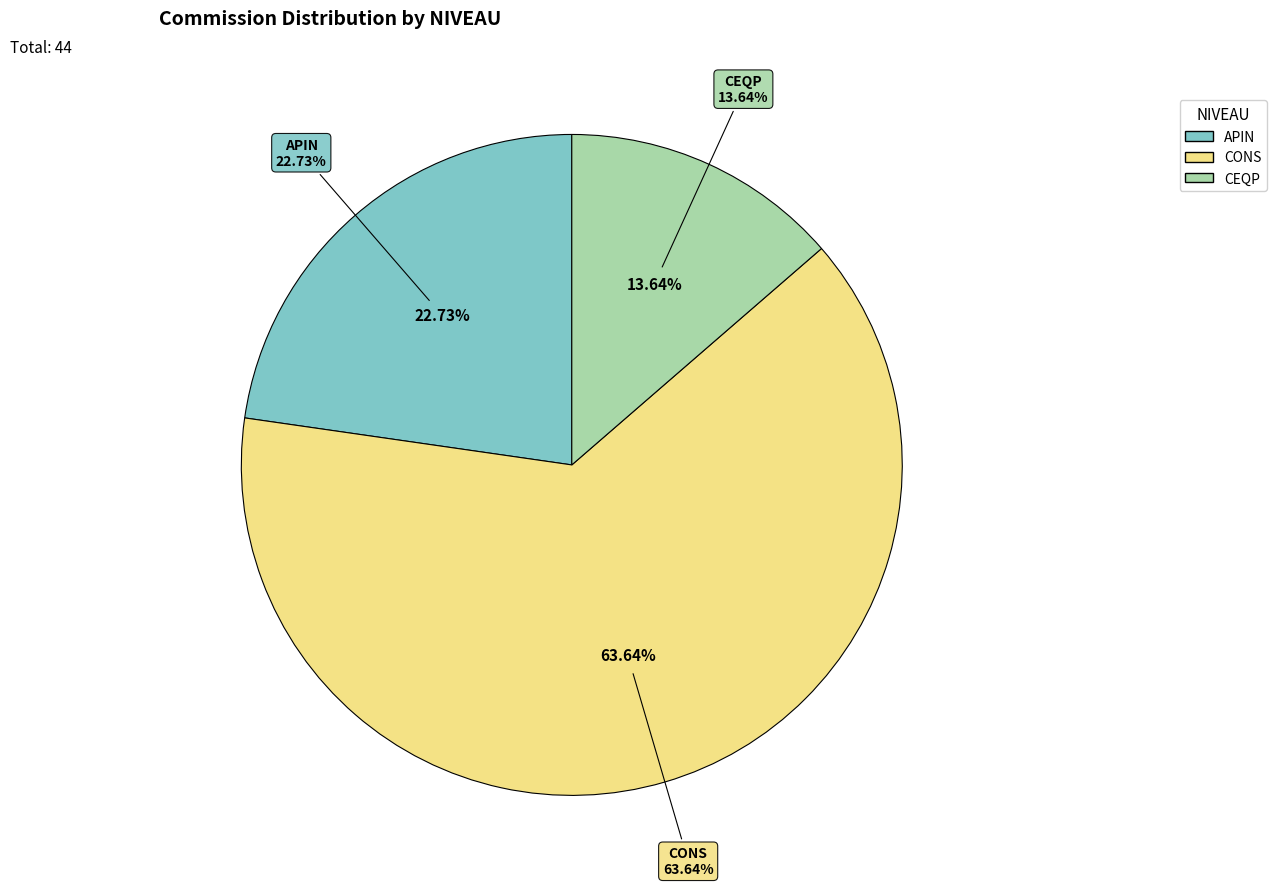

What is the total percentage of CEQP and APIN?

36.4%